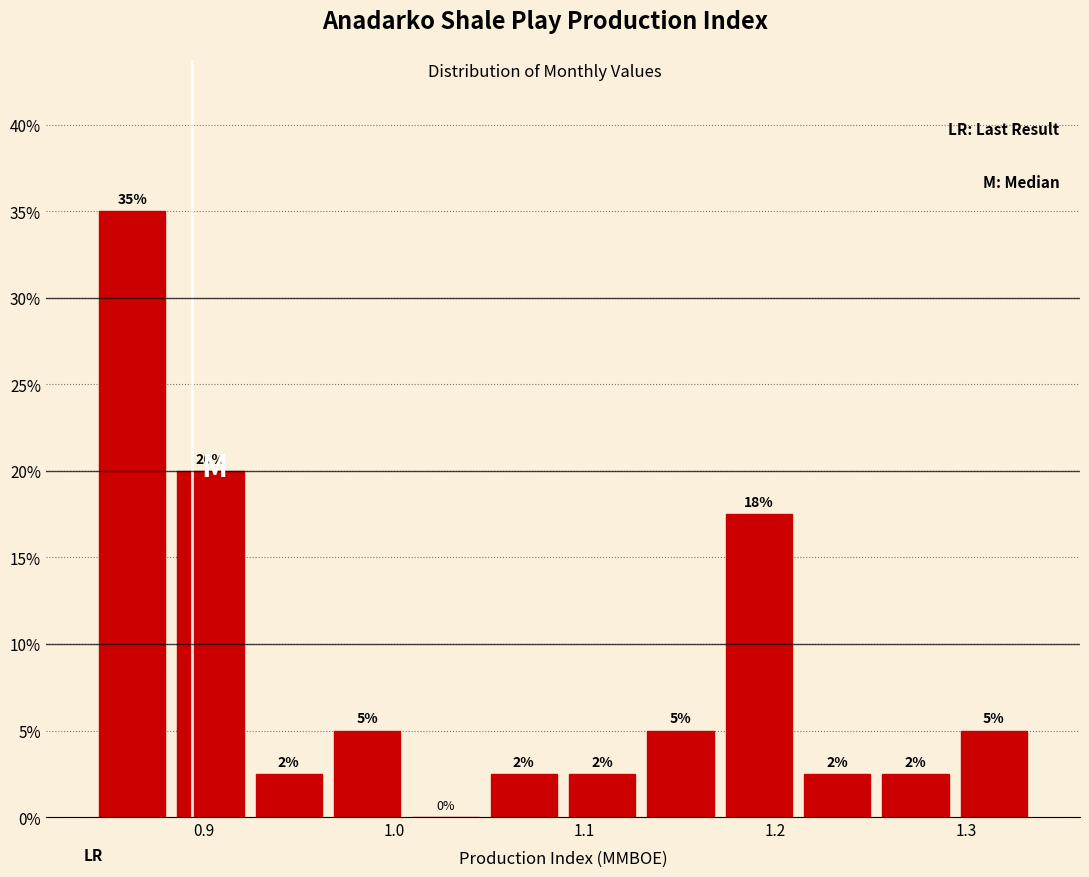

Over which range of the x-axis is the bar tallest?

0.84 to 0.88